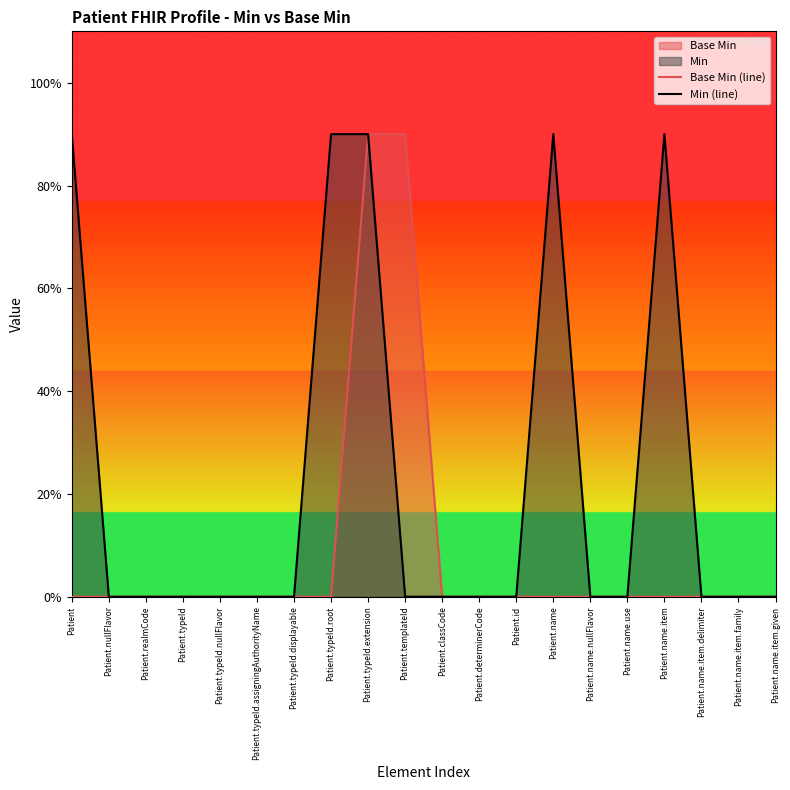

What is the average value of the Base Min (line) series?

0.1